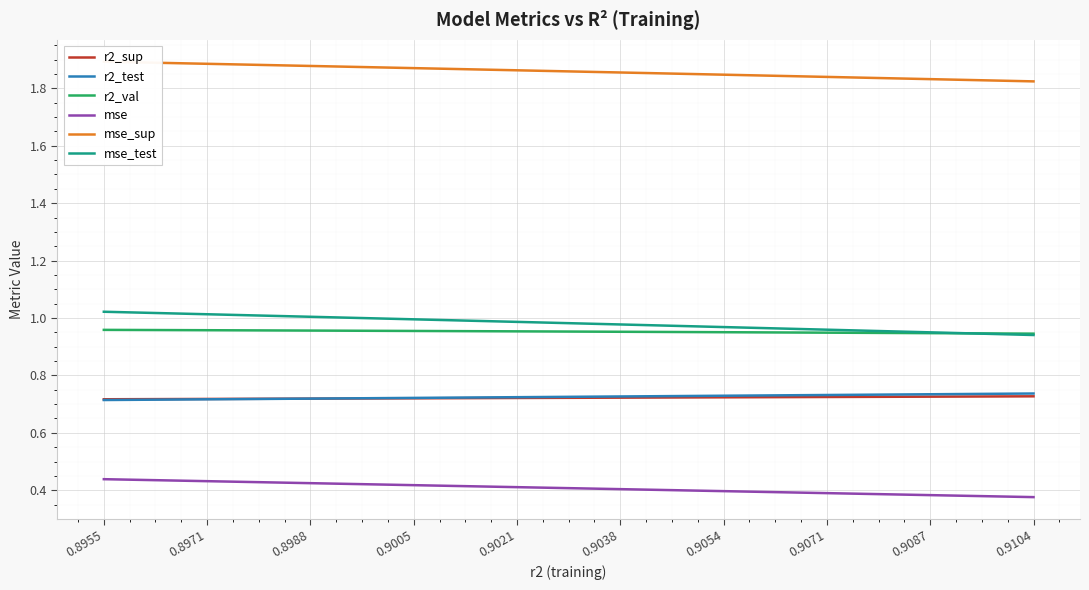

True or false: r2_val and mse_sup intersect in this chart.

False